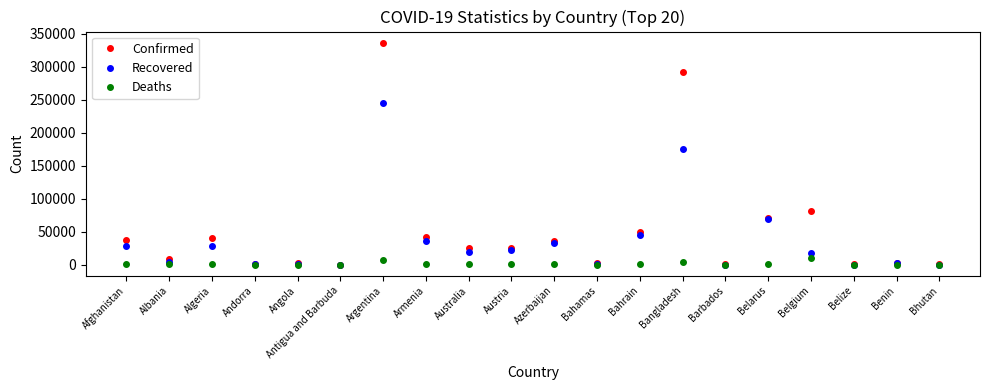

What is the maximum value for Deaths?

9985